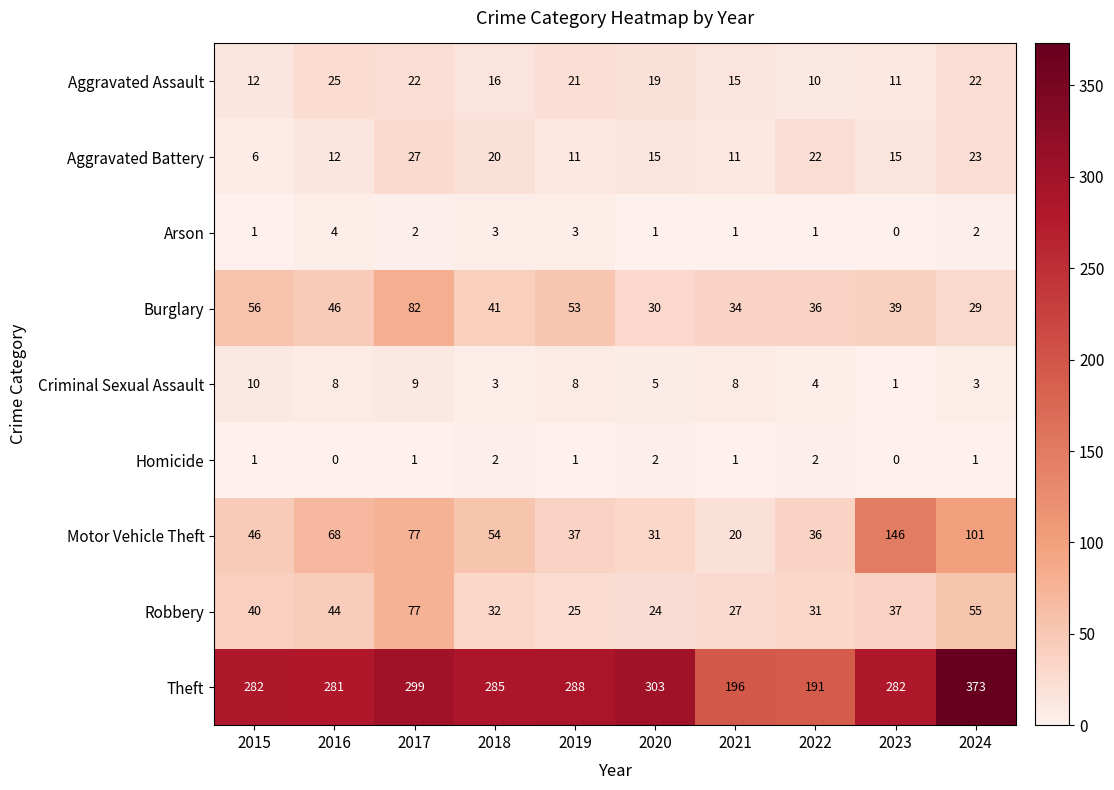

The value of Motor Vehicle Theft at 2022 is 60. True or false?

False